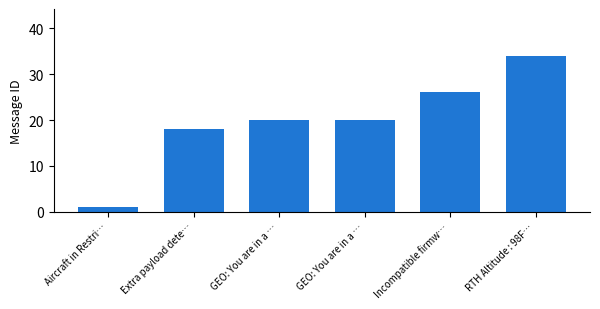

Reading left to right, what are all the values shown in this chart?

1	18	20	20	26	34